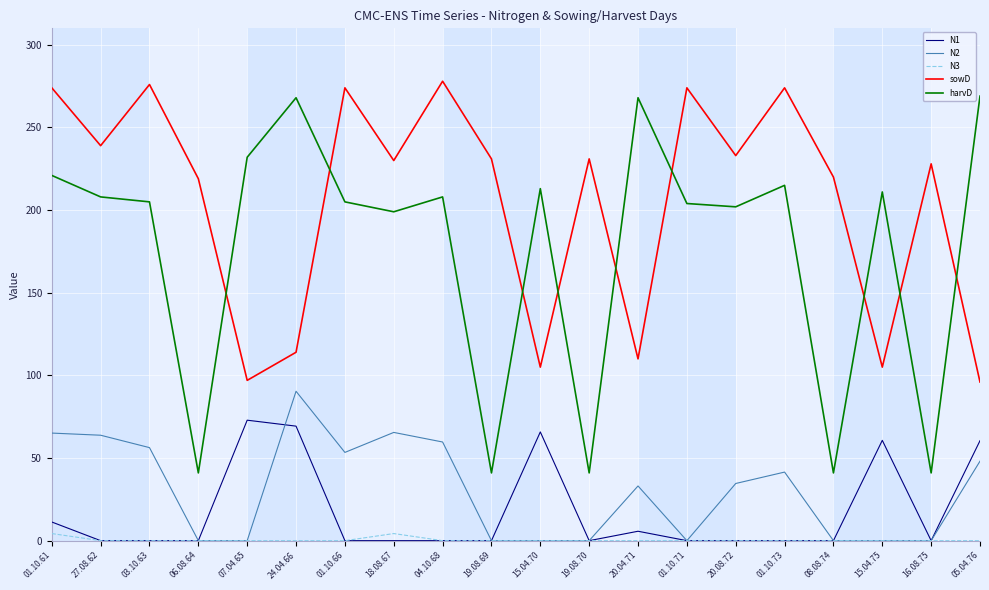

What is the maximum value shown in the chart?

278.0